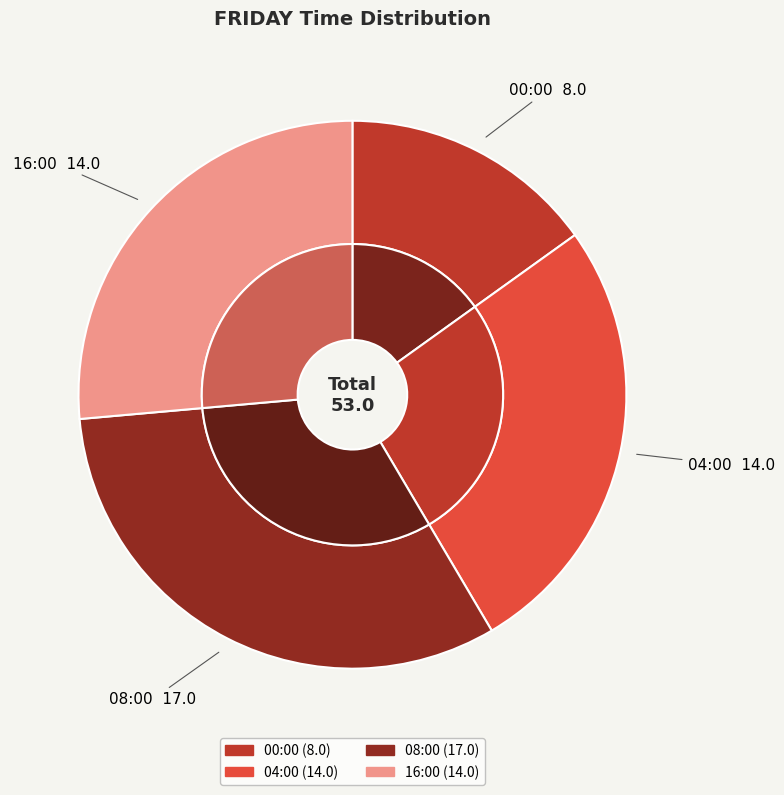

Does 00:00 account for over 50% of the chart?

No